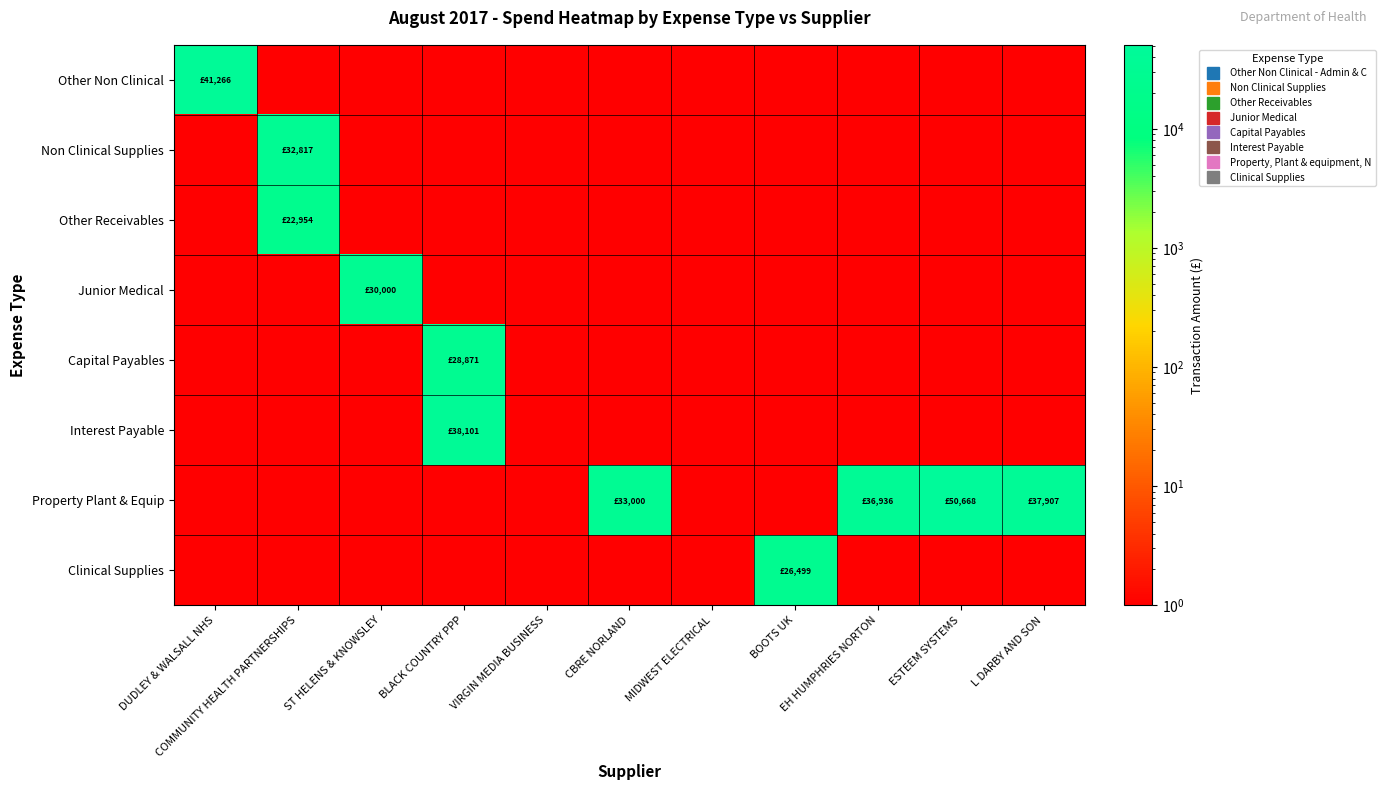

What is the smallest value displayed?

1.0